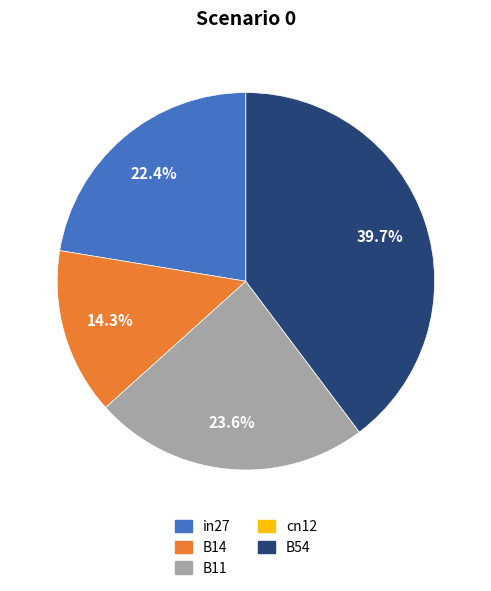

What percentage is NOT represented by in27?

77.6%